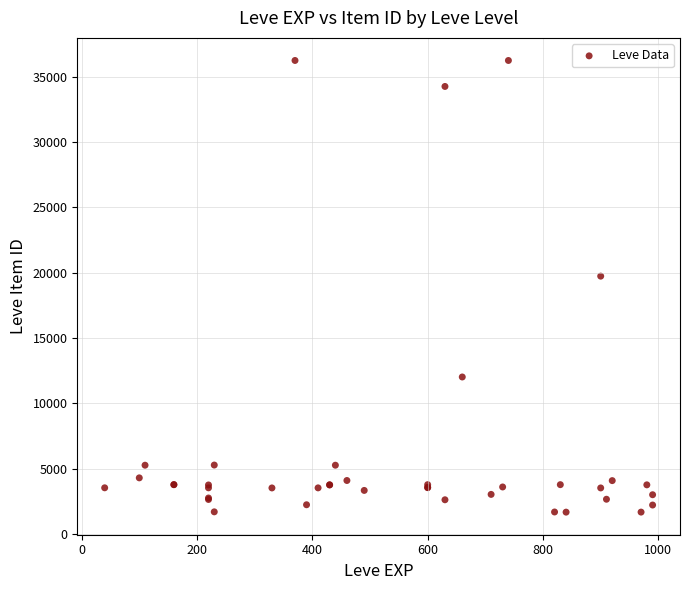

What Y value in the scatter plot is closest to 18967?

19744